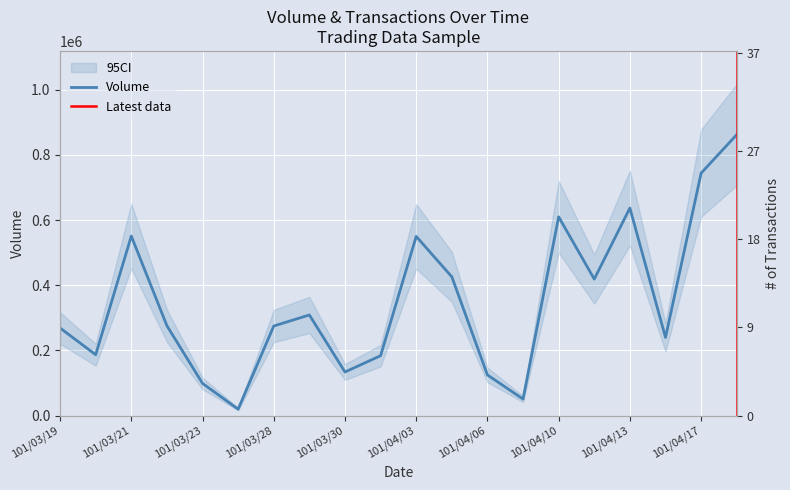

True or false: there are more than 0 points higher than both neighbors.

True